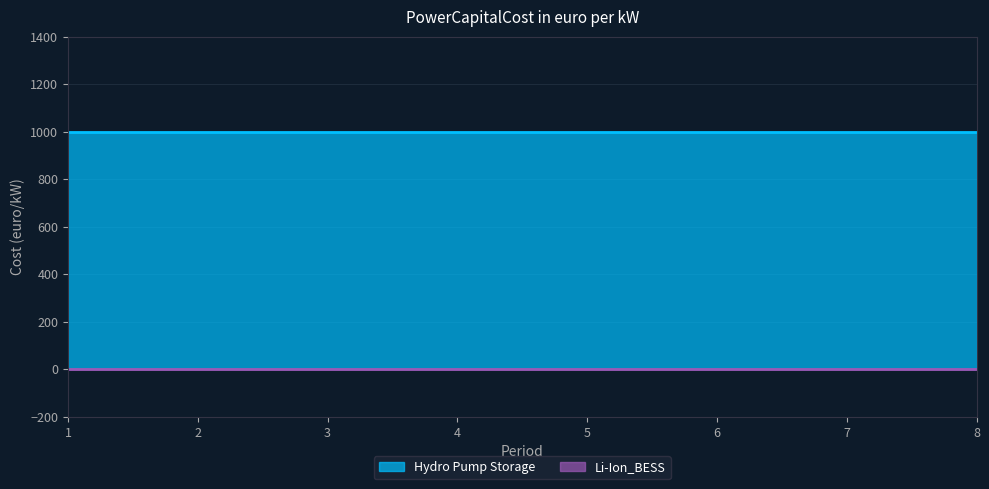

The Hydro Pump Storage series shows 1000 at 4. True or false?

True